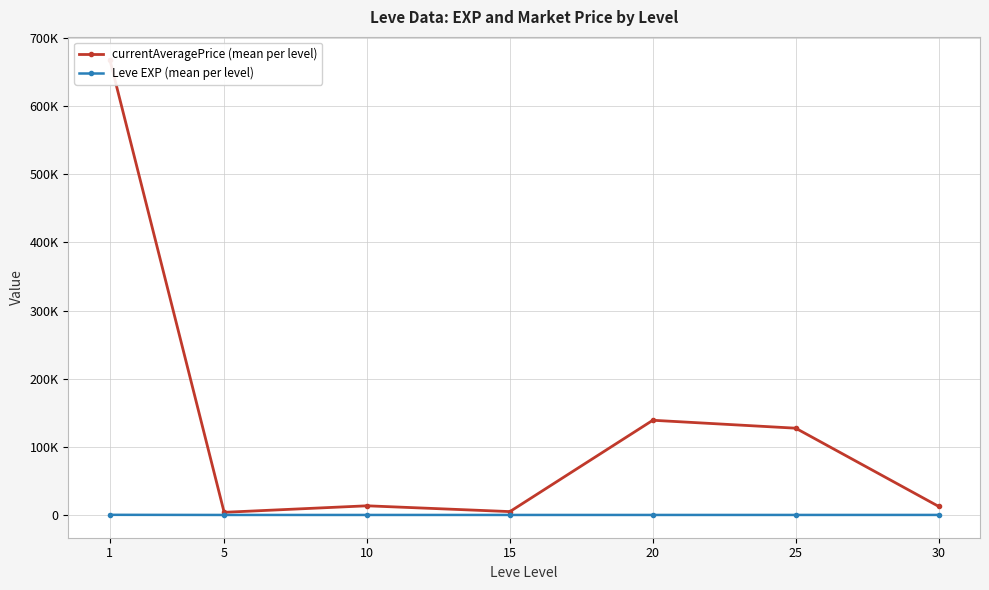

Does the chart have visible grid lines?

Yes